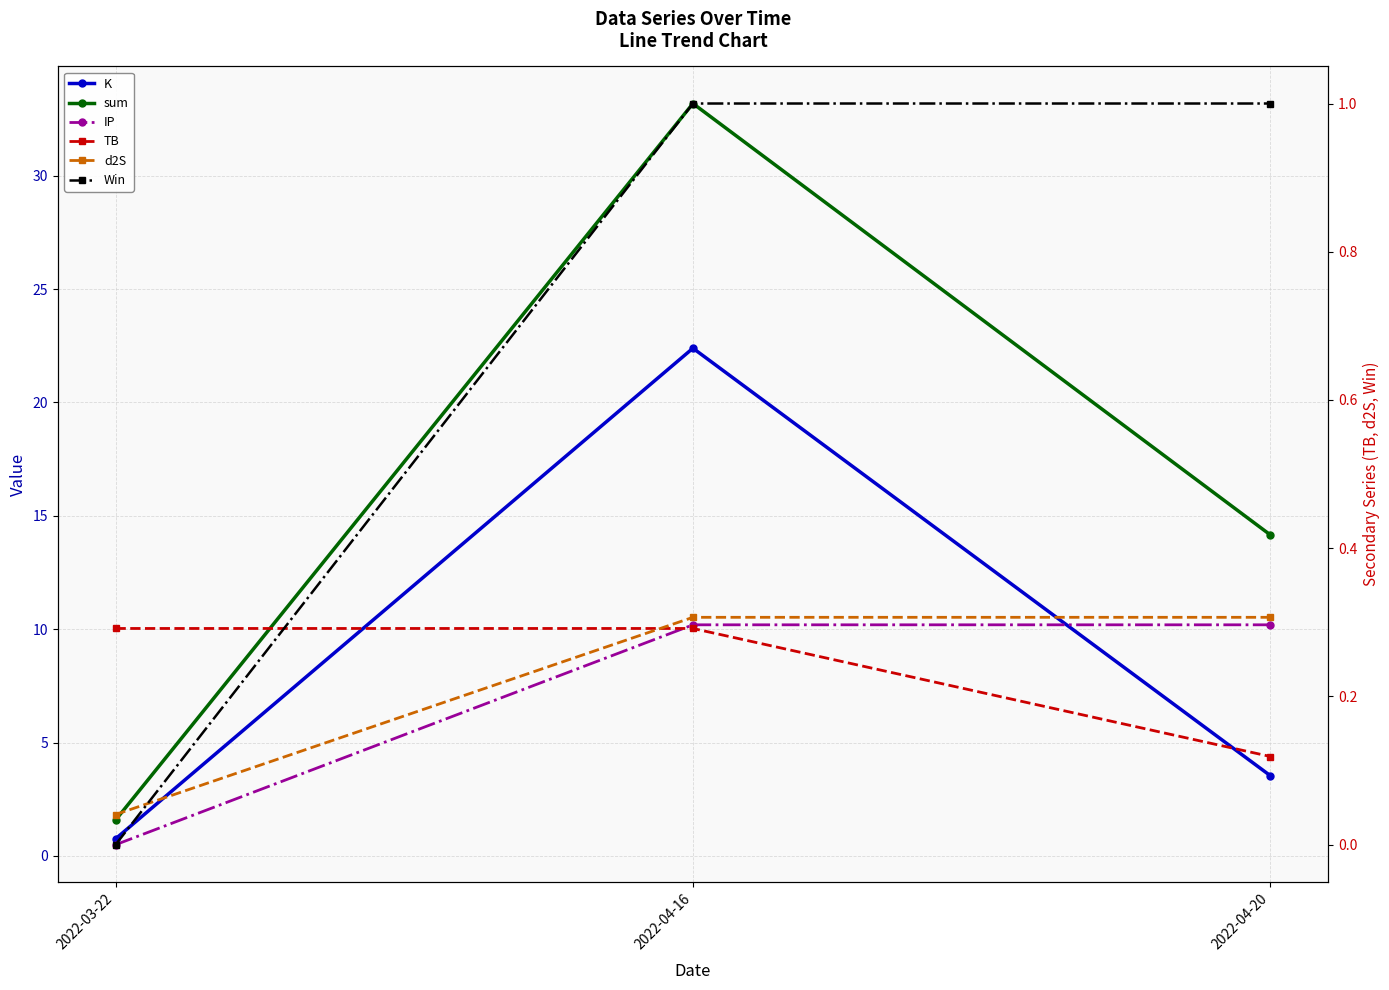

Which series has the largest total across all categories?

sum